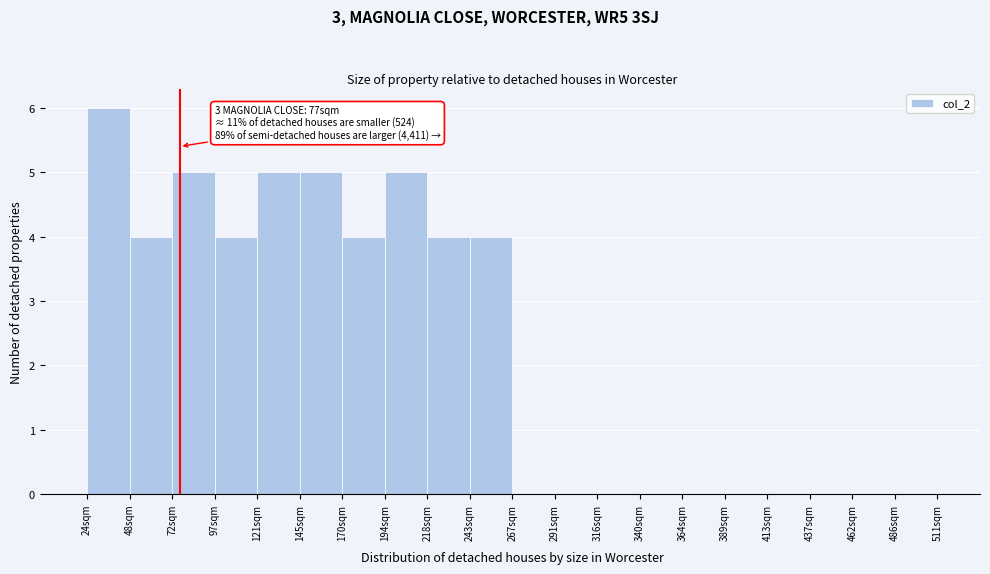

Over which range of the x-axis is the bar tallest?

25 to 50